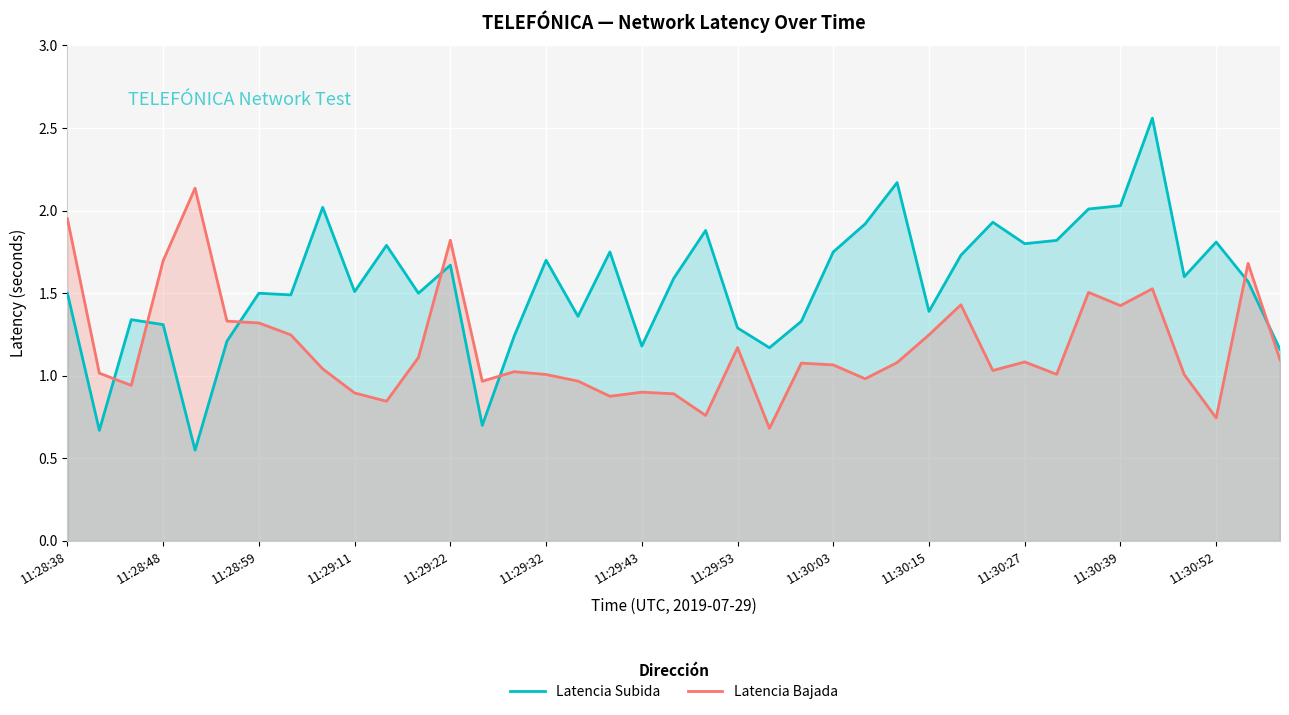

Which series has the largest total across all categories?

Latencia Subida